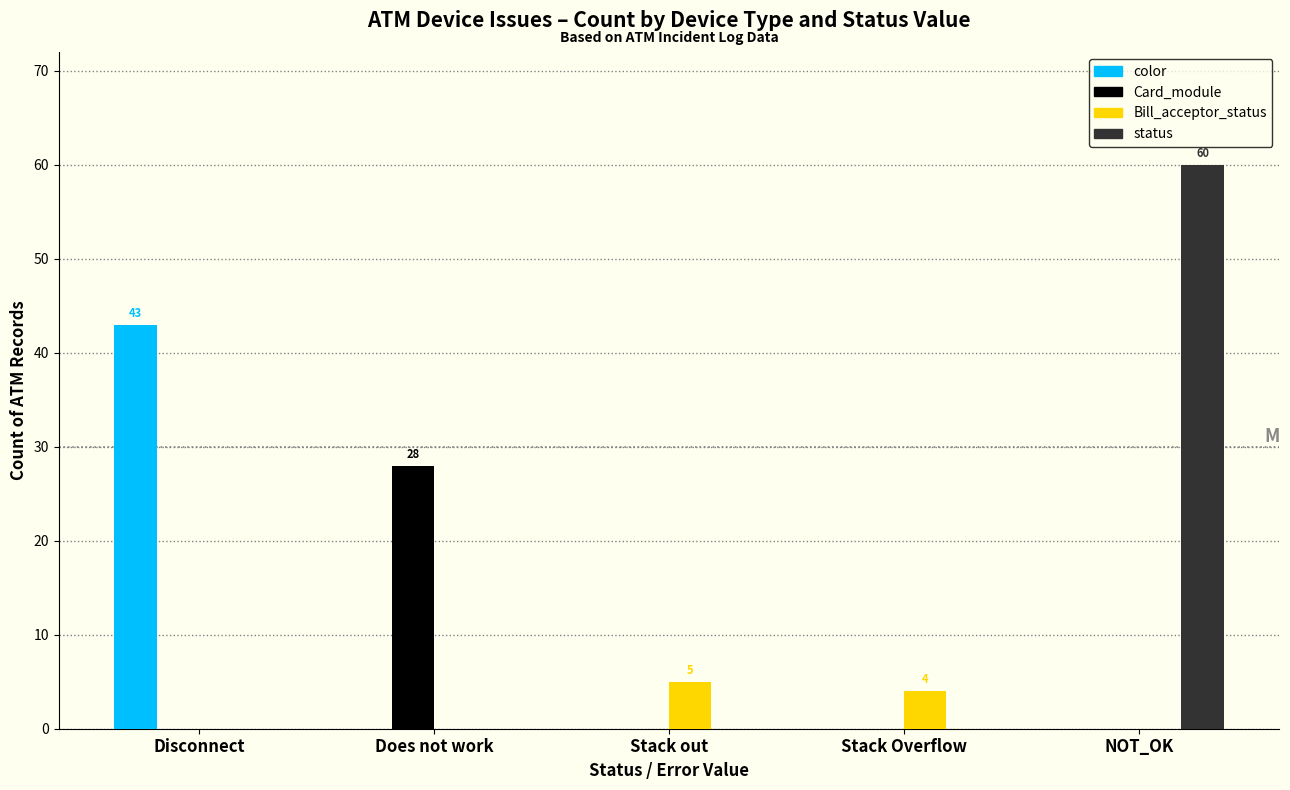

What is the total value across all series at Does not work?

28